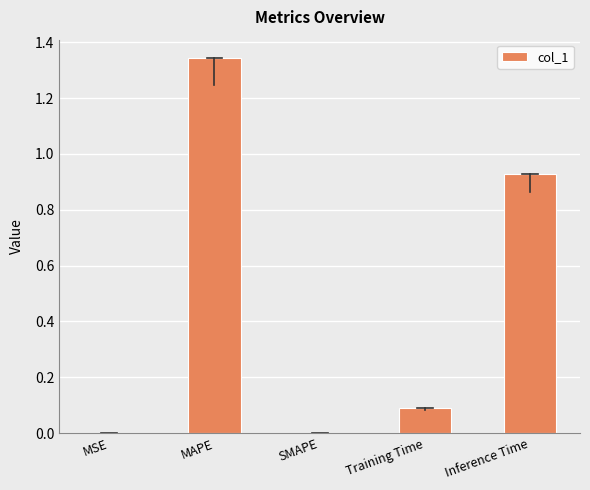

The value at SMAPE is 0.0. True or false?

True